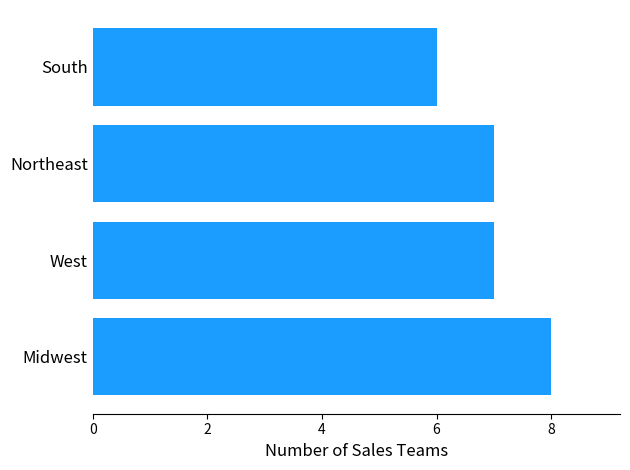

What is the difference between the maximum and minimum values?

2